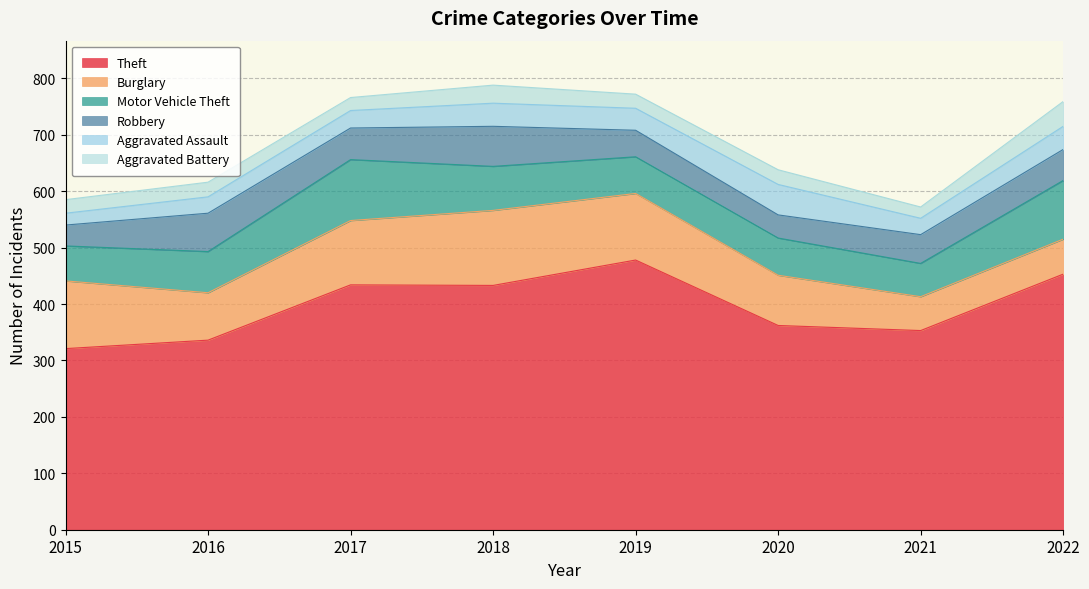

Which has a higher value, 2015 or 2022?

2022